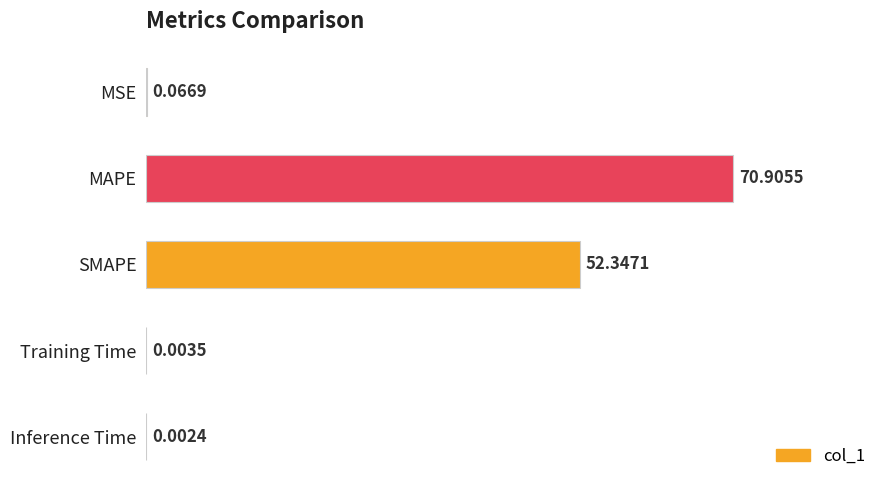

Does the chart contain stacked bars?

No